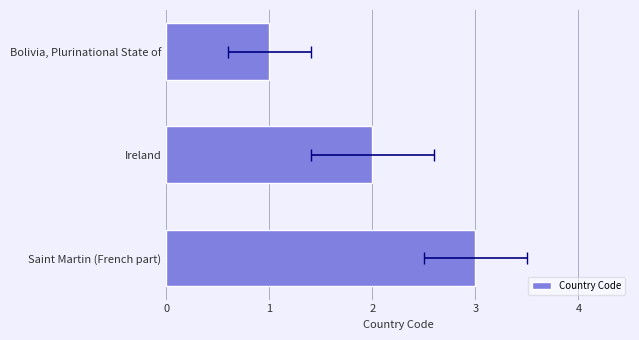

Count the values in the range 1 to 3.

3